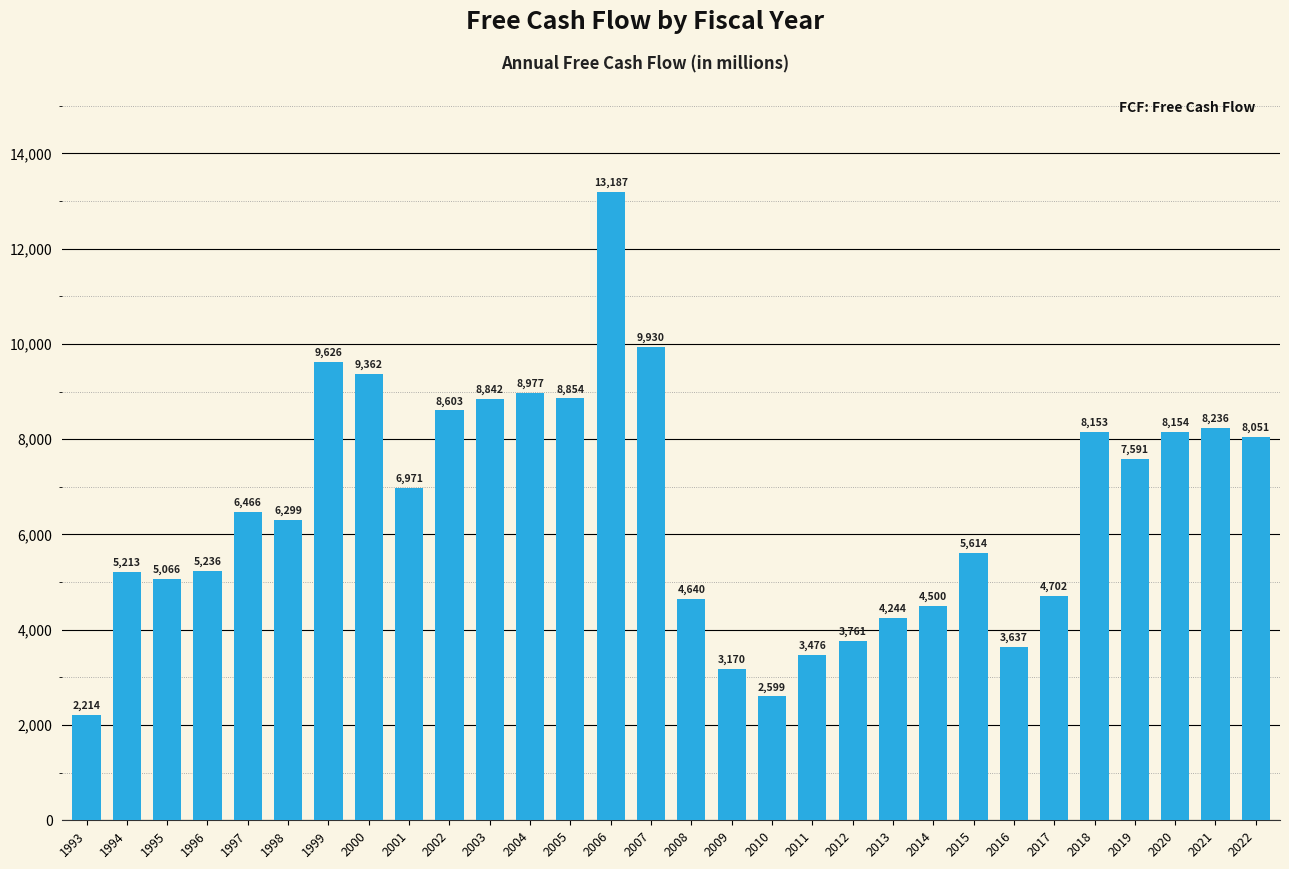

List the labels in order of value, largest first.

2006, 2007, 1999, 2000, 2004, 2005, 2003, 2002, 2021, 2020, 2018, 2022, 2019, 2001, 1997, 1998, 2015, 1996, 1994, 1995, 2017, 2008, 2014, 2013, 2012, 2016, 2011, 2009, 2010, 1993